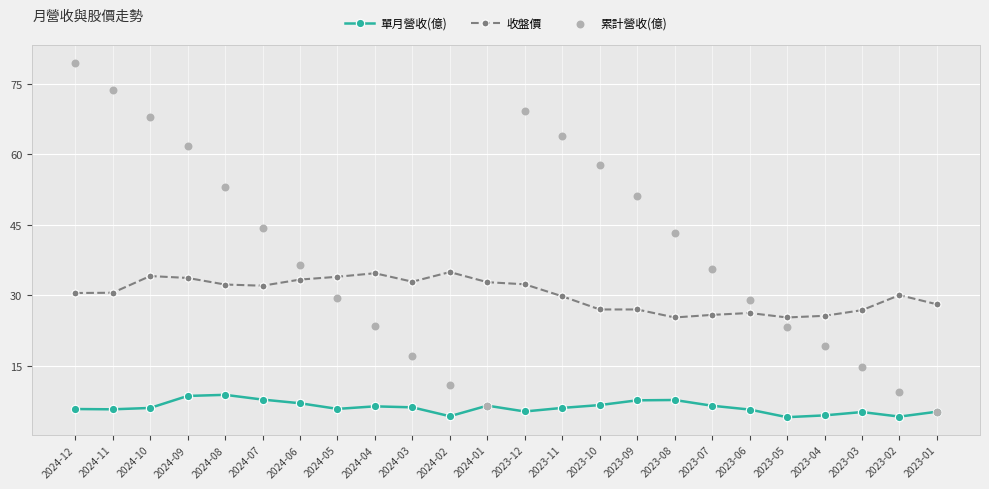

What are all the series names shown in the legend?

單月營收(億), 收盤價, 累計營收(億)